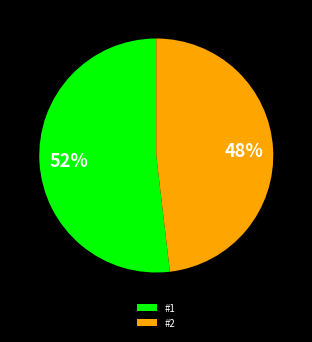

Does any single category account for the majority?

Yes